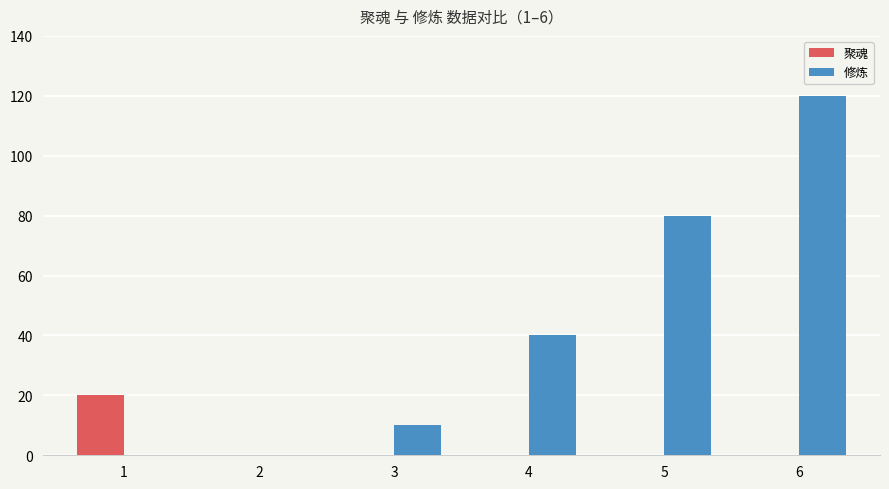

Reading left to right, transcribe all the data shown in this chart.

聚魂: 1=20	2=0	3=0	4=0	5=0	6=0
修炼: 1=0	2=0	3=10	4=40	5=80	6=120